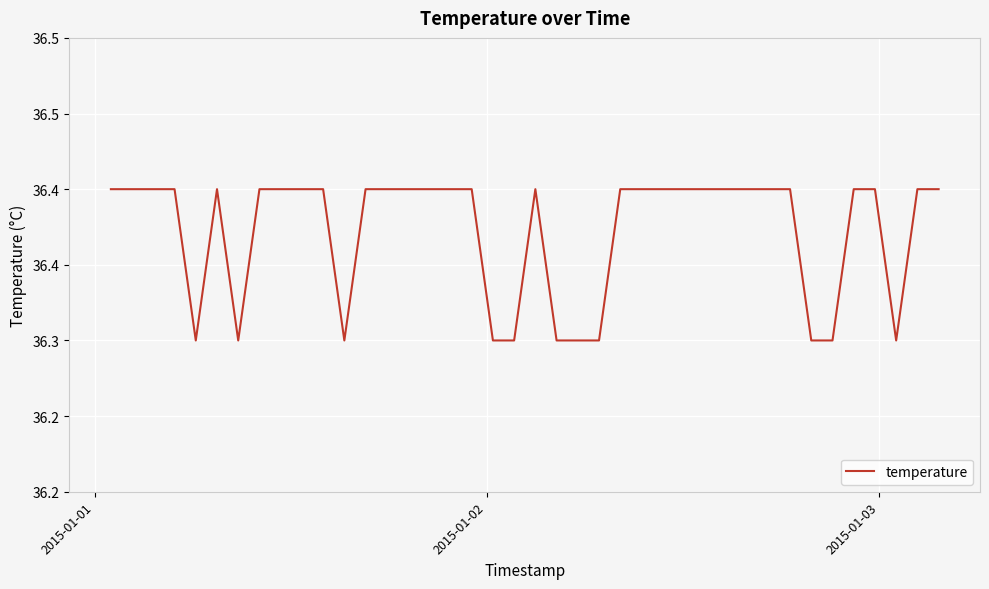

What is the difference between the maximum and minimum values?

0.1